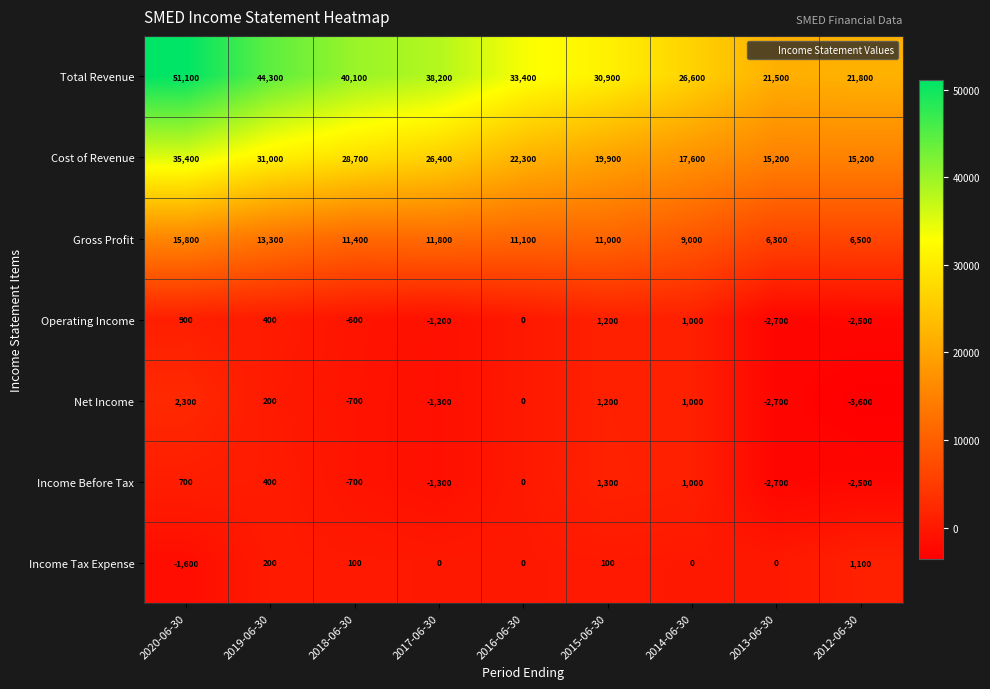

Which label corresponds to the smallest value in the chart?

2012-06-30